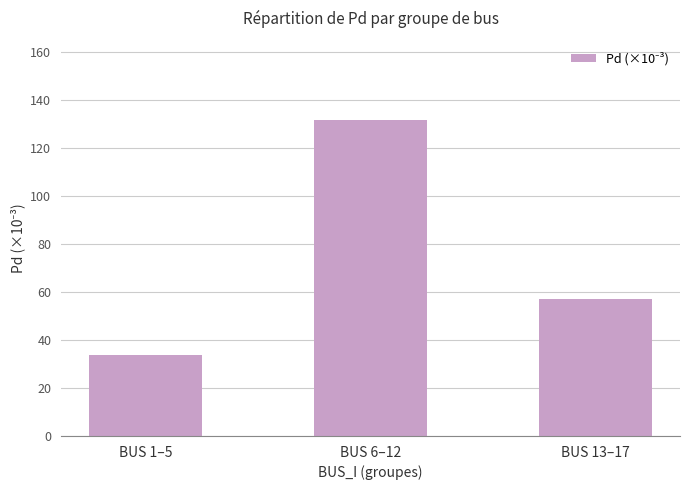

What is the label of the 1st bar from the right?

BUS 13–17